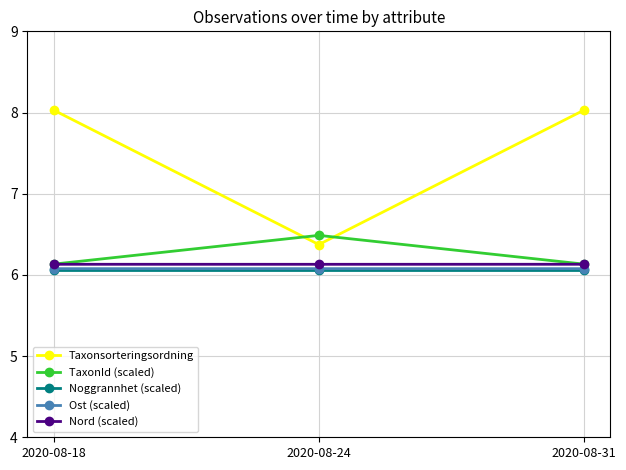

What is the average value of the Taxonsorteringsordning series?

7.5